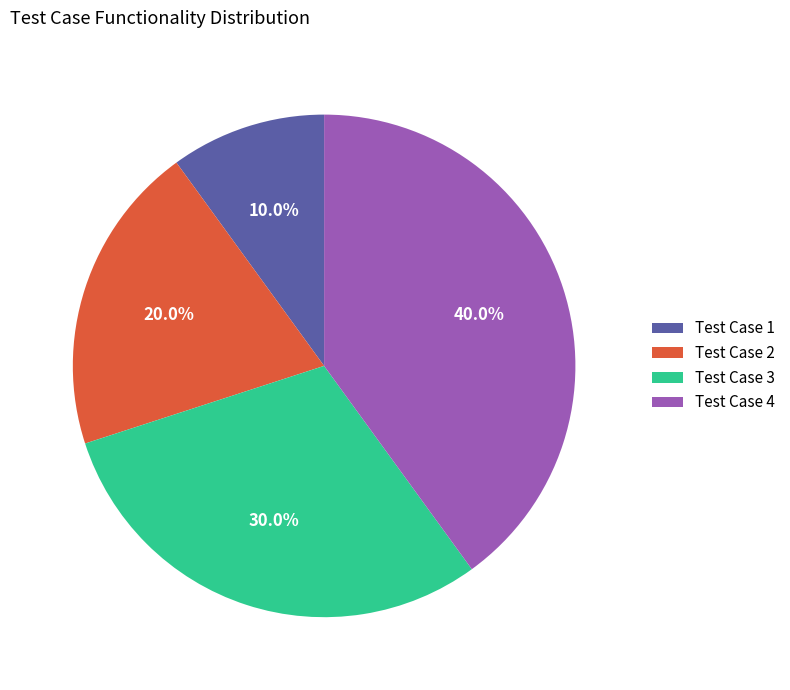

Is there a majority slice in this chart?

No